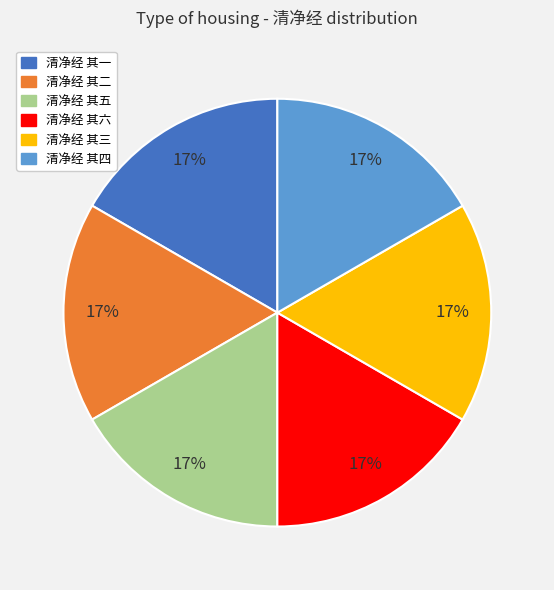

To the nearest percent, what is the combined percentage of 清净经 其六 and 清净经 其四?

33%